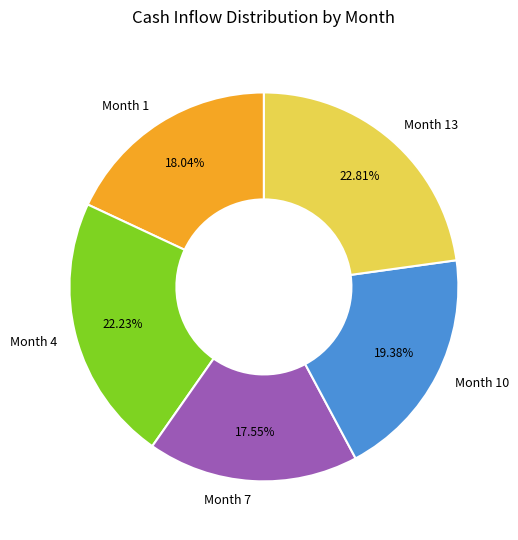

What is the ratio of the value at Month 10 to the value at Month 13?

0.8